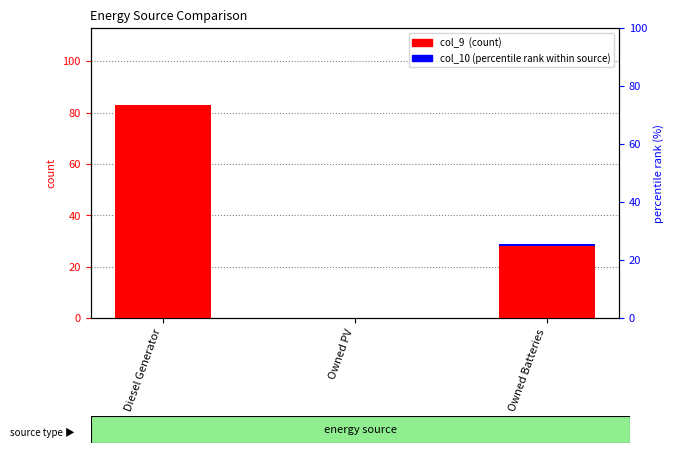

Reading left to right, extract all data points from this chart.

col_9 (count): 83.0	0.0	28.0
col_10 (percentile rank within source): 0.0	0.0	1.0